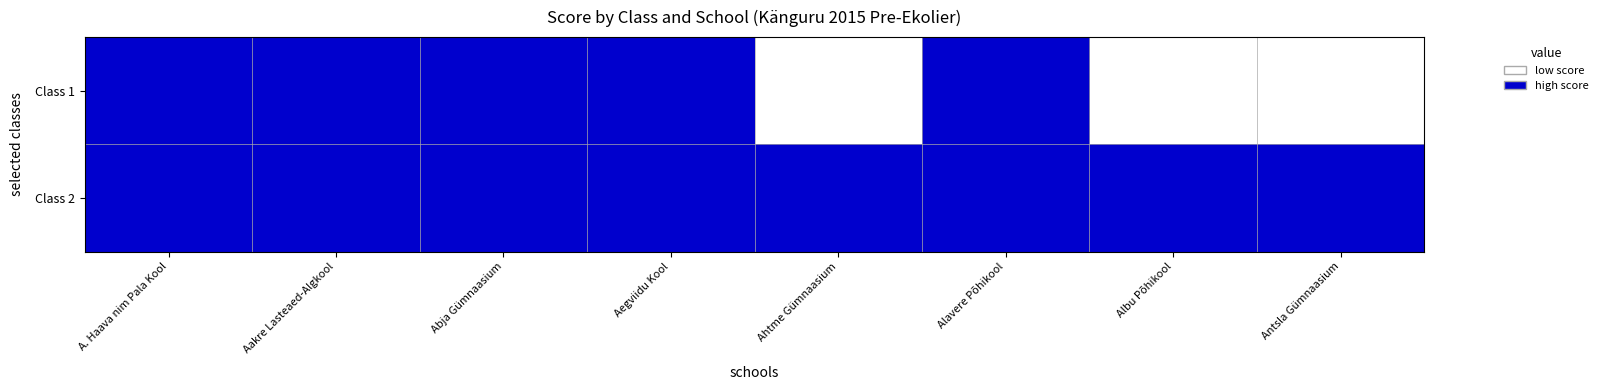

Reading left to right, transcribe all the data shown in this chart.

Class 1: A. Haava nim Pala Kool=1	Aakre Lasteaed-Algkool=1	Abja Gümnaasium=1	Aegviidu Kool=1	Ahtme Gümnaasium=0	Alavere Põhikool=1	Albu Põhikool=0	Antsla Gümnaasium=0
Class 2: A. Haava nim Pala Kool=1	Aakre Lasteaed-Algkool=1	Abja Gümnaasium=1	Aegviidu Kool=1	Ahtme Gümnaasium=1	Alavere Põhikool=1	Albu Põhikool=1	Antsla Gümnaasium=1